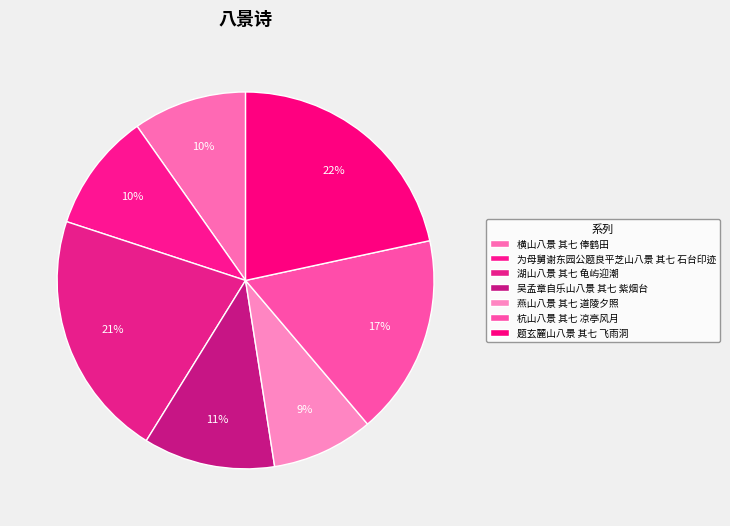

To the nearest percent, what percentage of the pie is 燕山八景 其七 道陵夕照?

9%